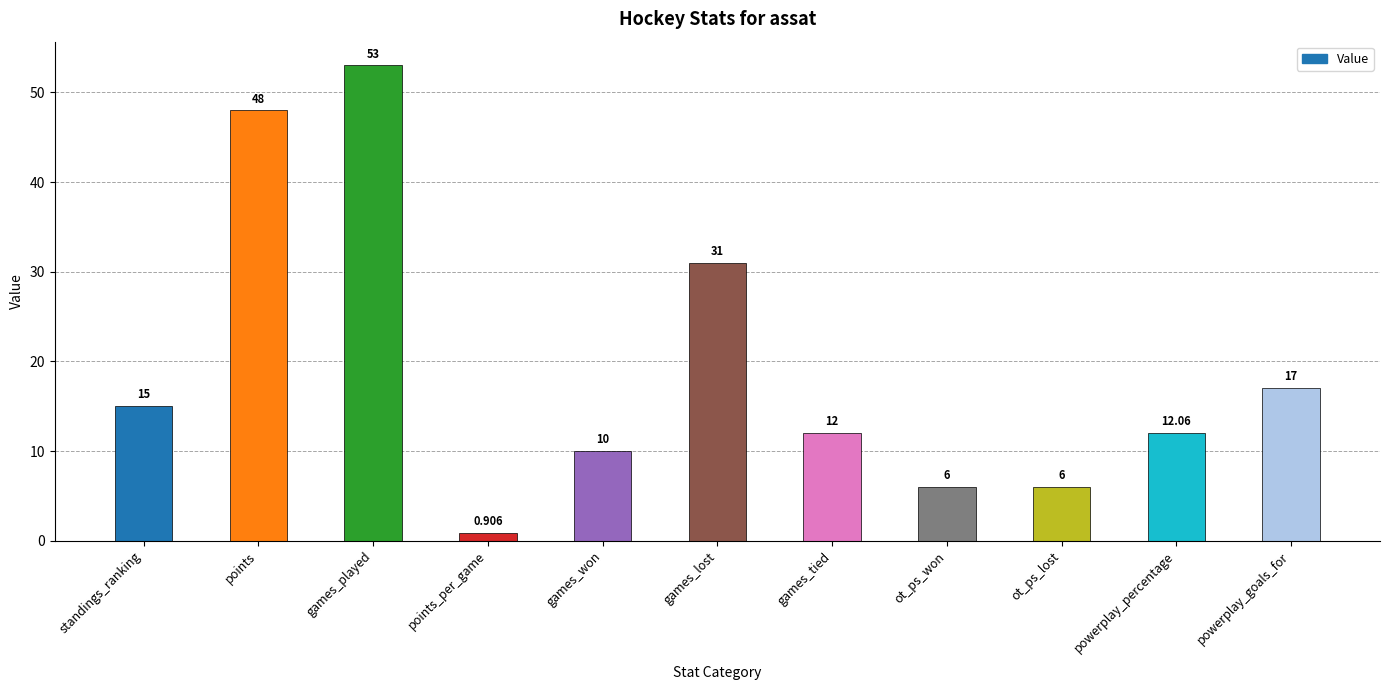

What is the difference between the values at games_lost and standings_ranking?

16.0